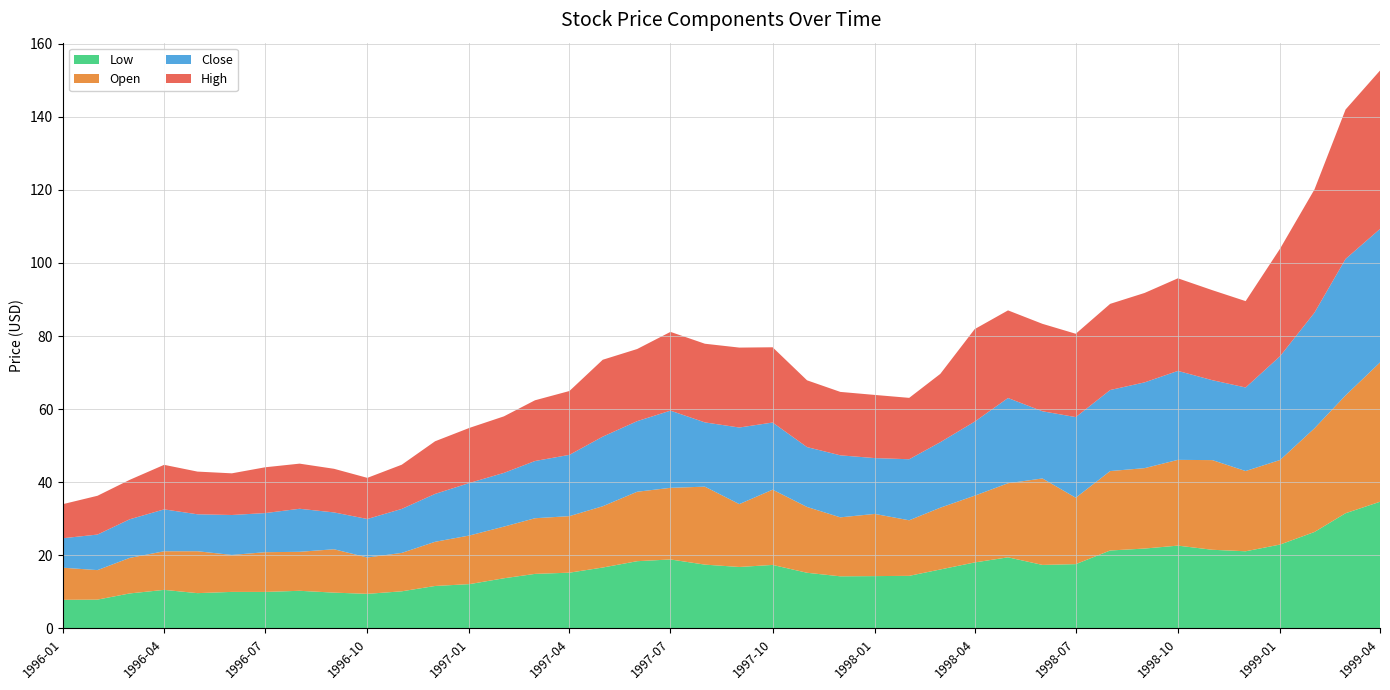

Reading left to right, extract all data points from this chart.

Low: 7.8	7.9	9.6	10.6	9.7	10.0	10.0	10.3	9.8	9.5	10.2	11.6	12.1	13.7	14.9	15.3	16.7	18.4	18.9	17.5	16.8	17.4	15.2	14.3	14.3	14.4	16.1	18.1	19.5	17.4	17.6	21.3	21.9	22.7	21.5	21.1	23.0	26.4	31.5	34.7
Open: 8.8	8.1	9.7	10.6	11.5	10.1	10.9	10.7	11.9	9.9	10.5	12.1	13.3	14.1	15.2	15.5	16.8	19.0	19.6	21.3	17.2	20.6	18.0	16.1	17.0	15.2	16.9	18.3	20.3	23.7	18.2	21.7	22.0	23.5	24.5	22.0	23.1	28.4	32.2	38.1
Close: 8.1	9.7	10.6	11.5	10.1	10.9	10.7	11.8	10.1	10.5	12.0	13.1	14.4	14.7	15.7	16.8	19.0	19.3	21.1	17.6	21.0	18.4	16.4	17.0	15.3	16.7	17.9	20.3	23.3	18.4	22.1	22.2	23.5	24.3	21.9	22.9	28.4	31.6	37.3	36.5
High: 9.3	10.6	10.8	12.2	11.7	11.4	12.5	12.3	11.9	11.3	12.1	14.4	15.1	15.5	16.6	17.5	21.0	19.7	21.5	21.5	21.9	20.6	18.3	17.4	17.3	16.8	18.7	25.3	24.0	23.9	22.8	23.6	24.5	25.3	24.6	23.6	29.4	33.7	40.9	43.3